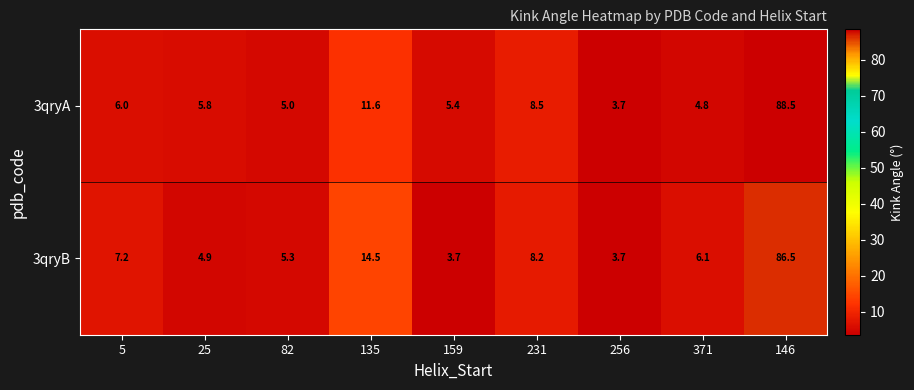

How many distinct data groups are displayed?

2